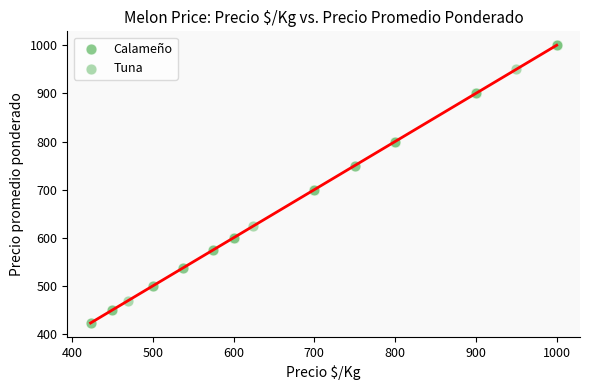

Which series has the largest Y range (max minus min)?

Calameño